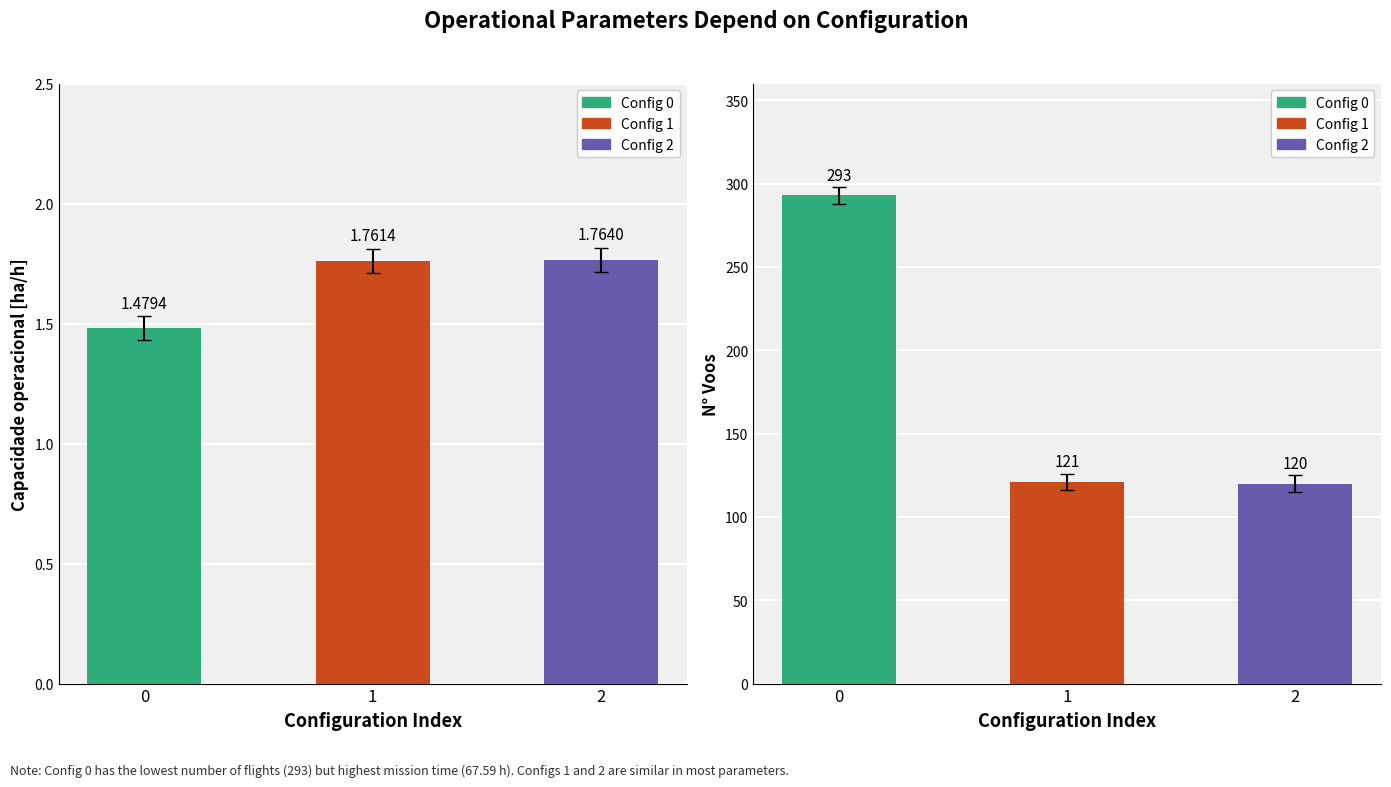

True or false: N Voos has a value of 111.9 at 0.

False